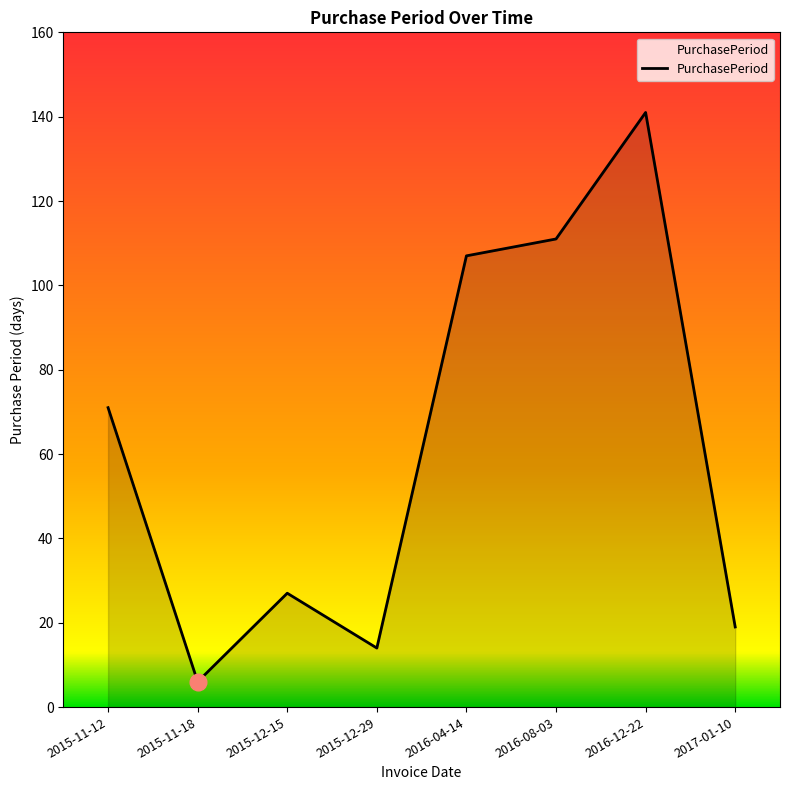

What is the change in value from 2015-11-18 to 2016-08-03?

+105